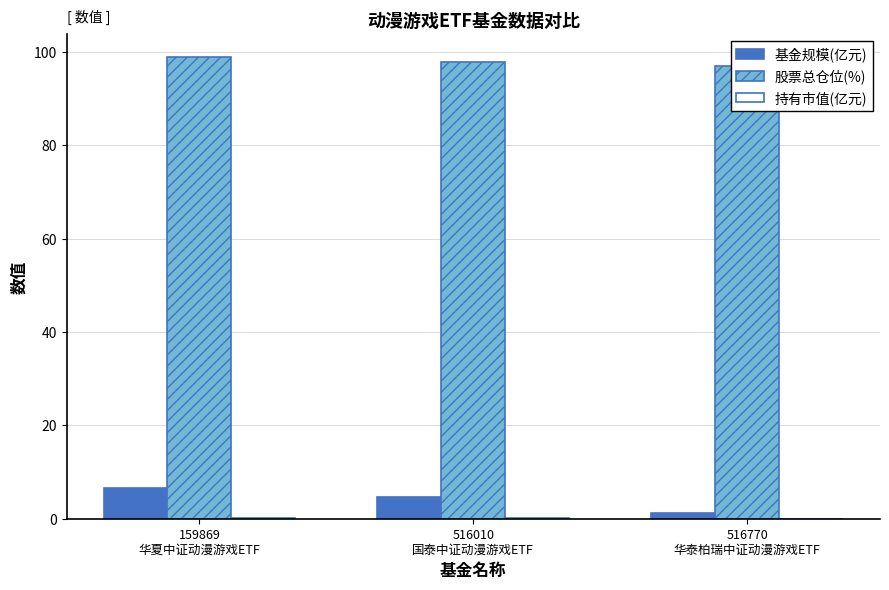

What is the highest value of the 基金规模(亿元) series?

6.5